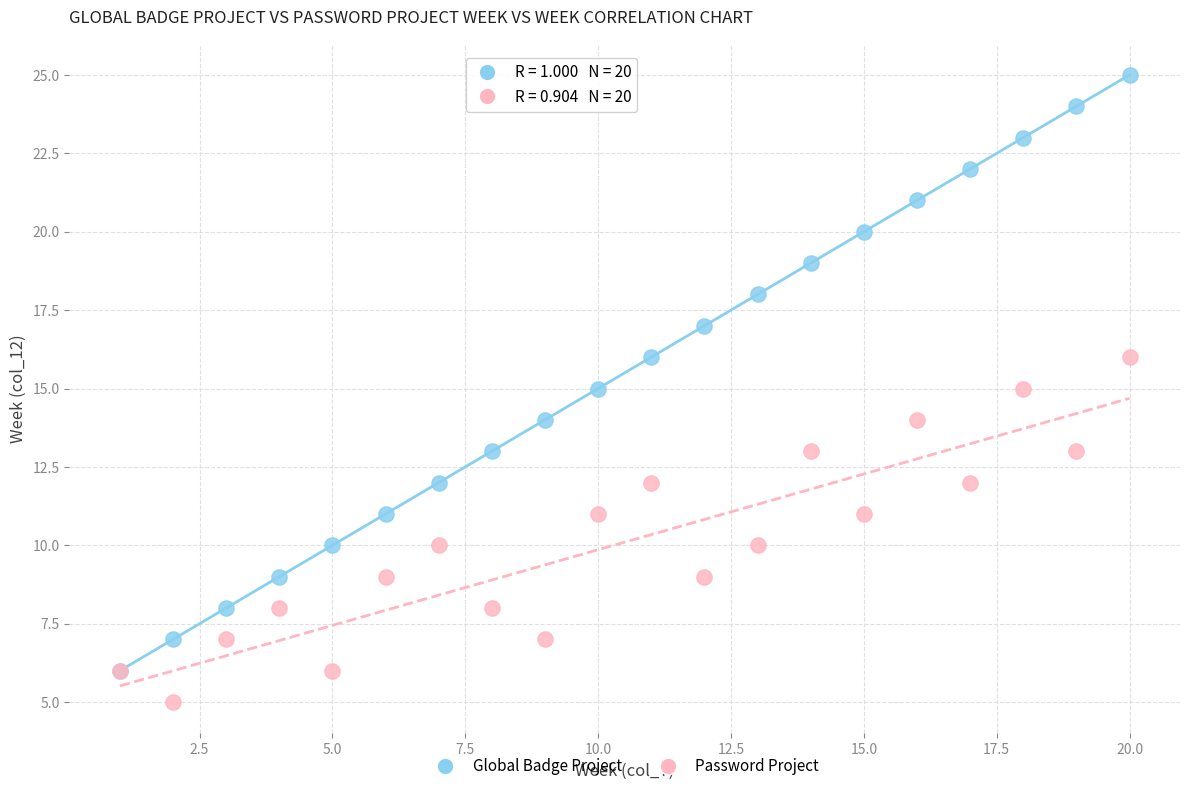

What are all the series names shown in the legend?

Global Badge Project, Password Project